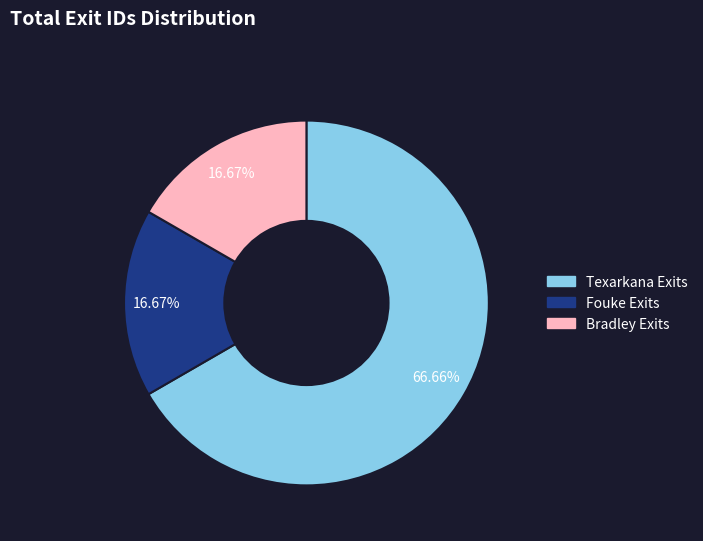

Does any single category account for the majority?

Yes